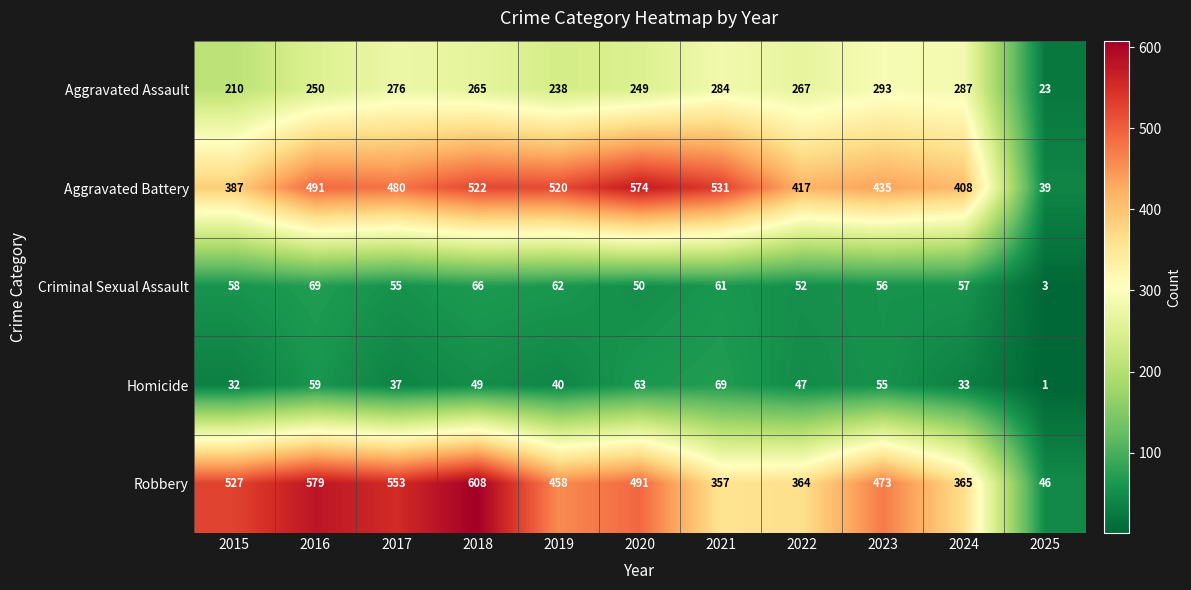

The value of Aggravated Battery at 2019 is 269. True or false?

False